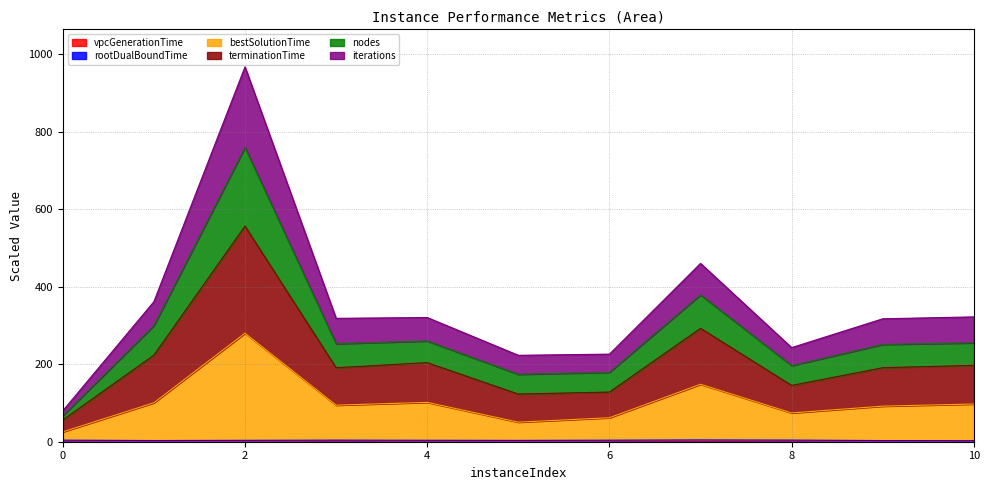

Which category has the highest value across all series?

2